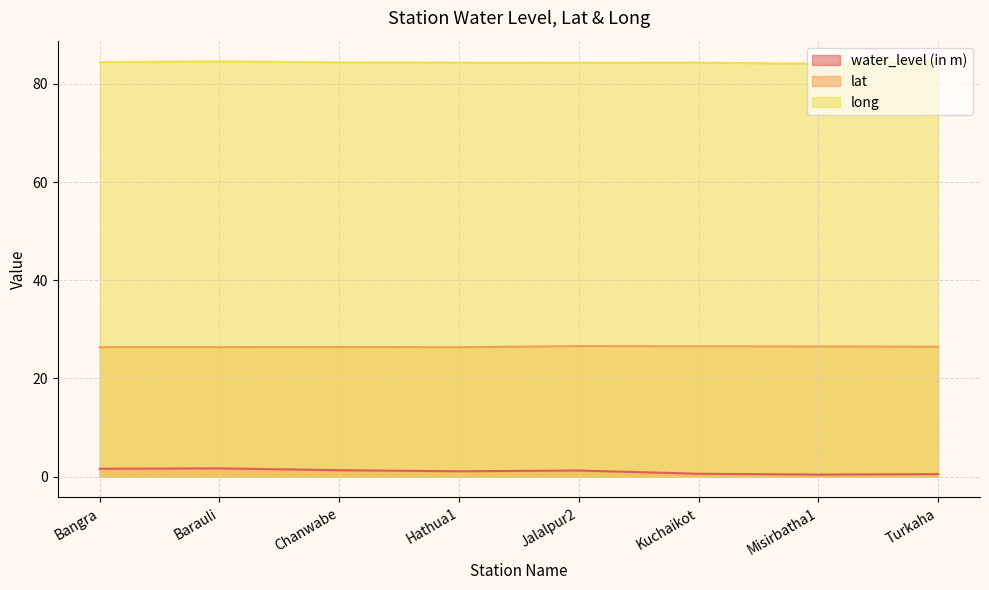

What is the label of the 6th point from the right?

Chanwabe